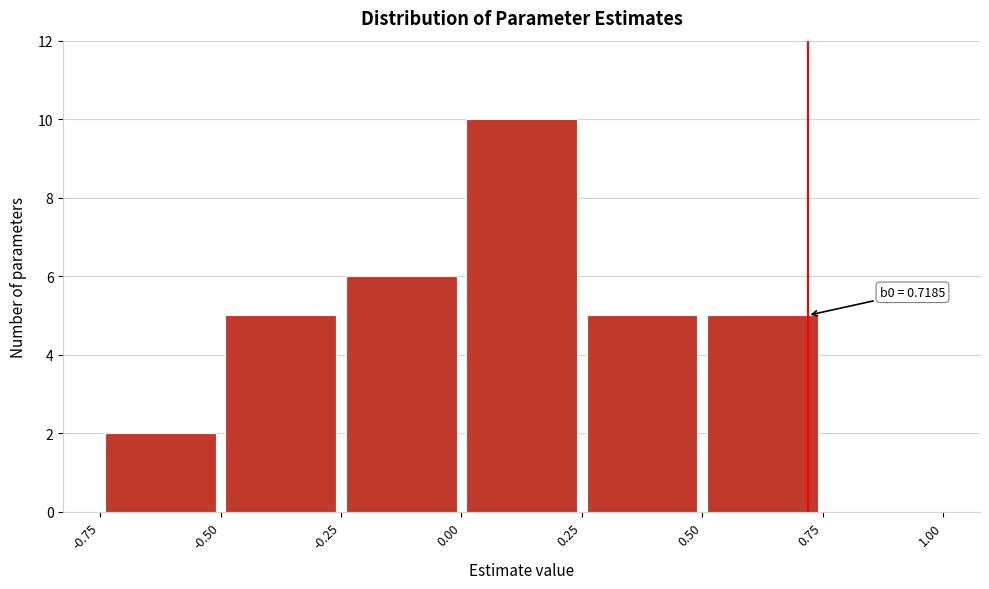

Which range on the x-axis has the tallest bar?

0.00 to 0.25